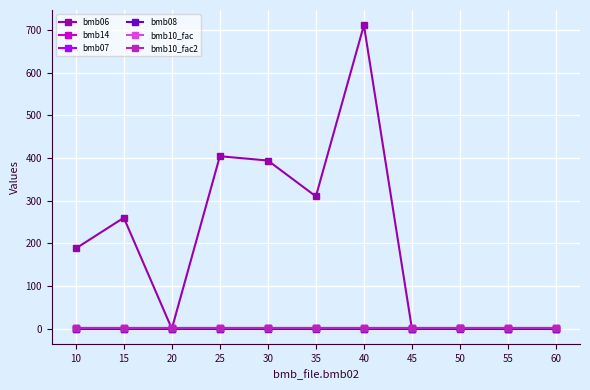

Is this an area chart (filled region under the line)?

No